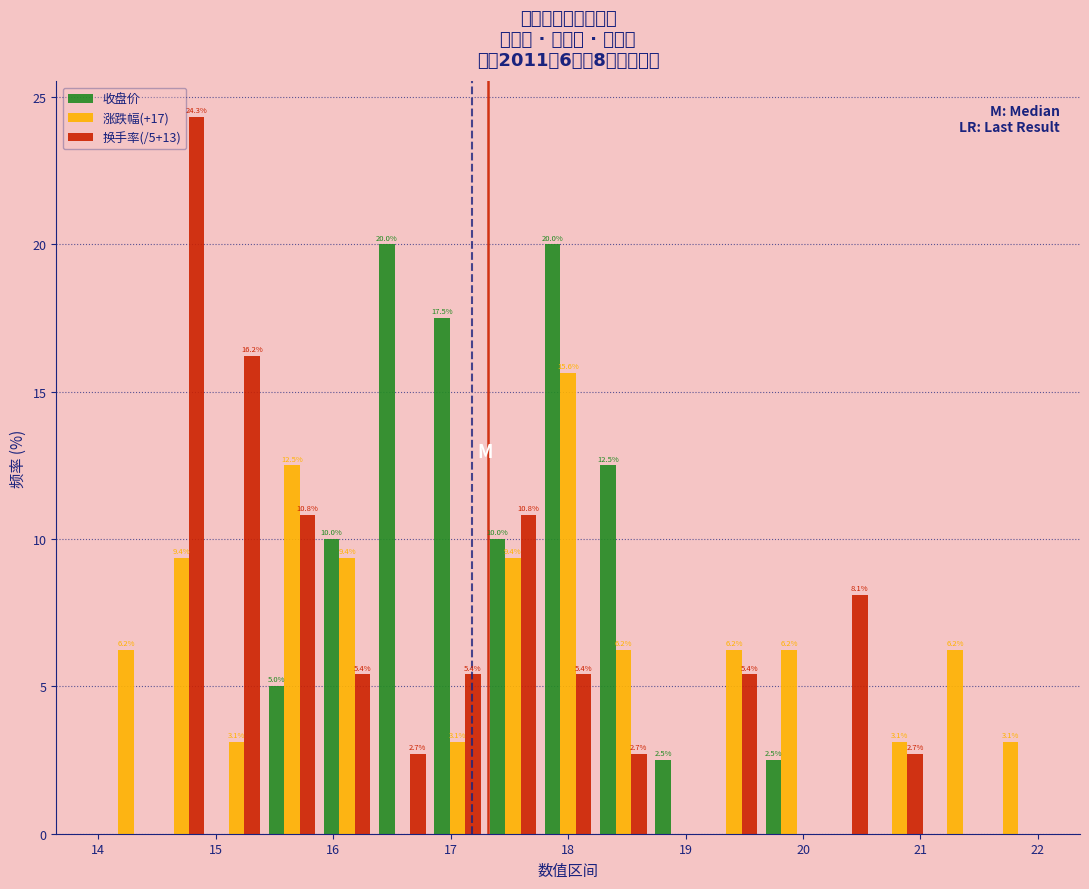

In the 涨跌幅(+17) series, which range on the x-axis has the tallest bar?

17.8 to 18.2